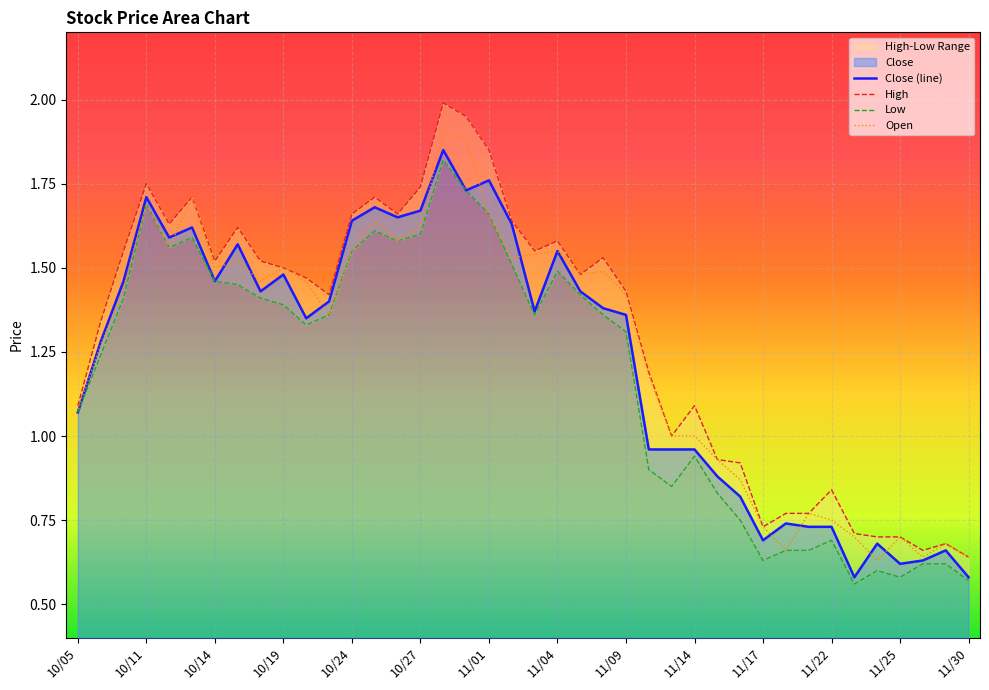

What is the maximum value shown in the chart?

2.0